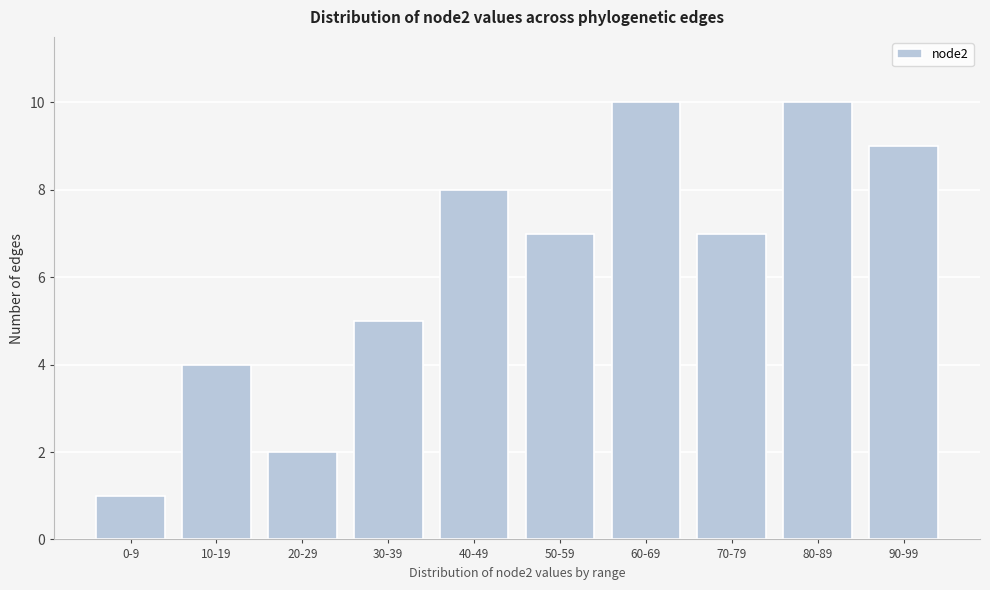

Reading right to left, transcribe all the data shown in this chart.

90-99=9	80-89=10	70-79=7	60-69=10	50-59=7	40-49=8	30-39=5	20-29=2	10-19=4	0-9=1